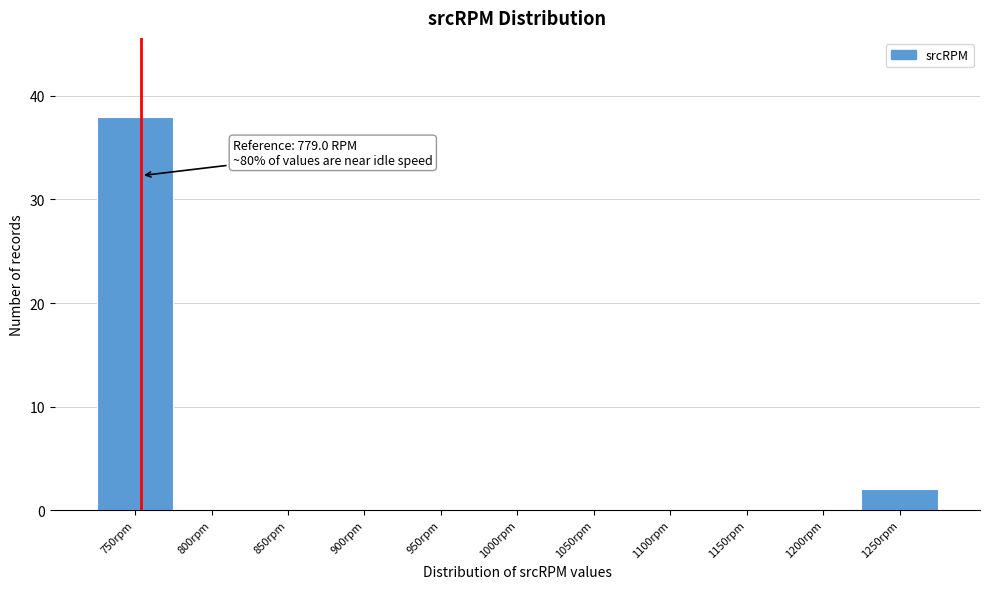

Reading right to left, list all the values displayed in this chart.

1250rpm=2	1200rpm=0	1150rpm=0	1100rpm=0	1050rpm=0	1000rpm=0	950rpm=0	900rpm=0	850rpm=0	800rpm=0	750rpm=38